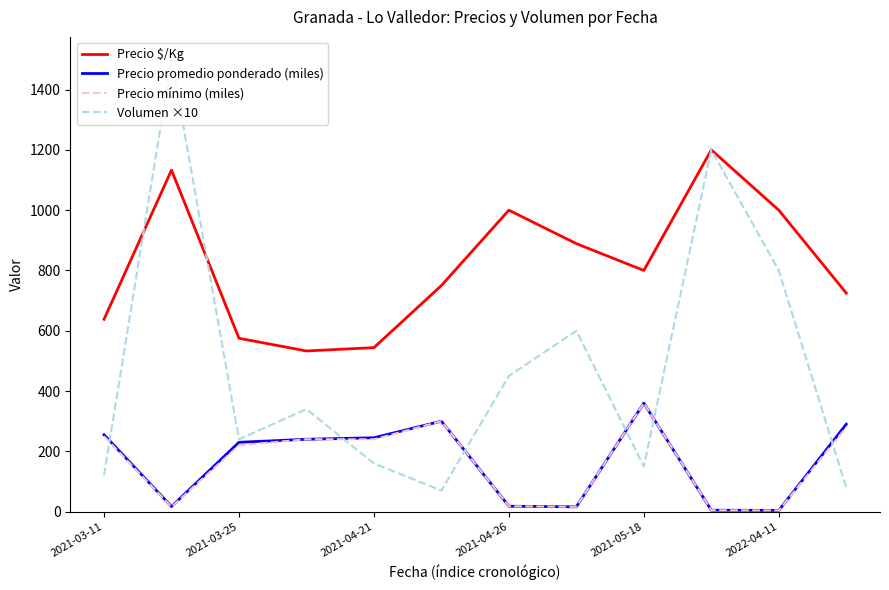

Which series has the widest spread of values?

Volumen ×10